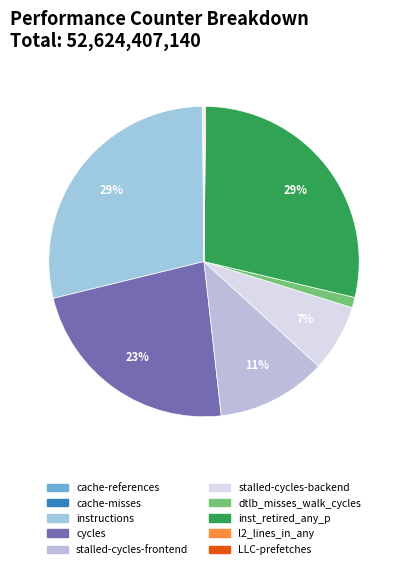

What is the largest slice in the pie chart?

instructions